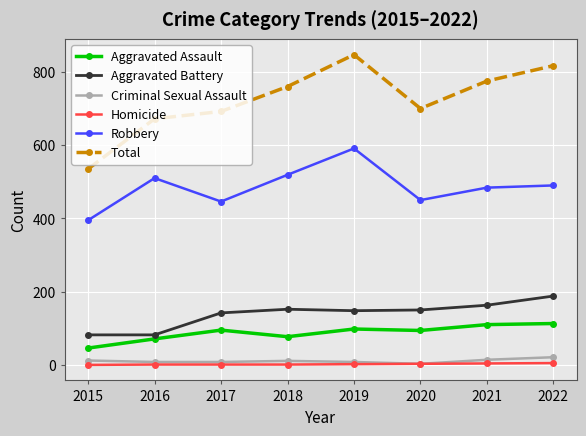

True or false: Aggravated Battery and Total cross at least once.

False